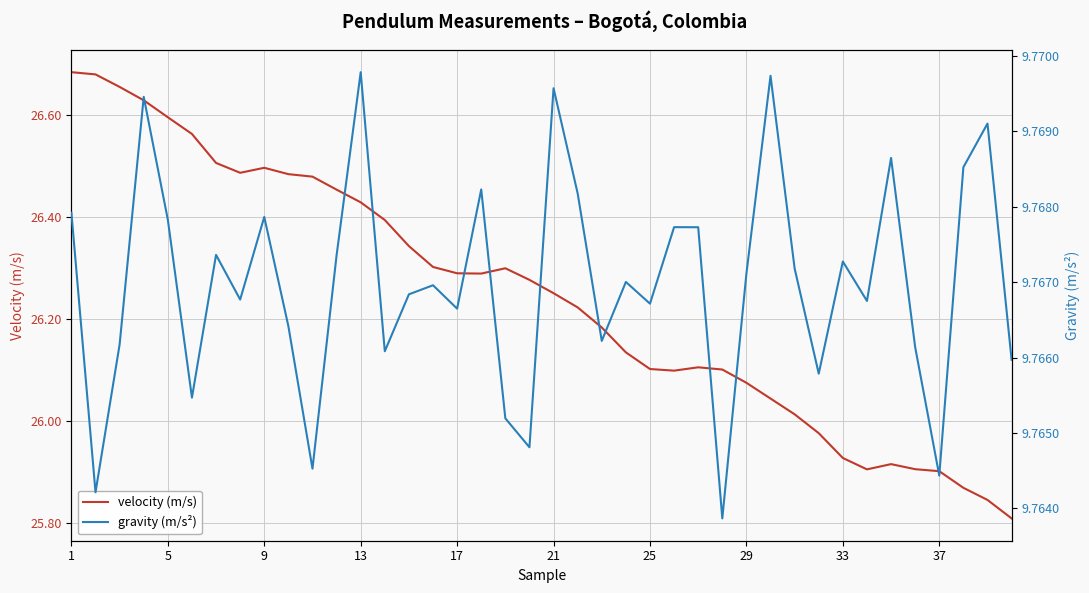

The value of velocity (m/s) at 5 is 26.6. True or false?

True